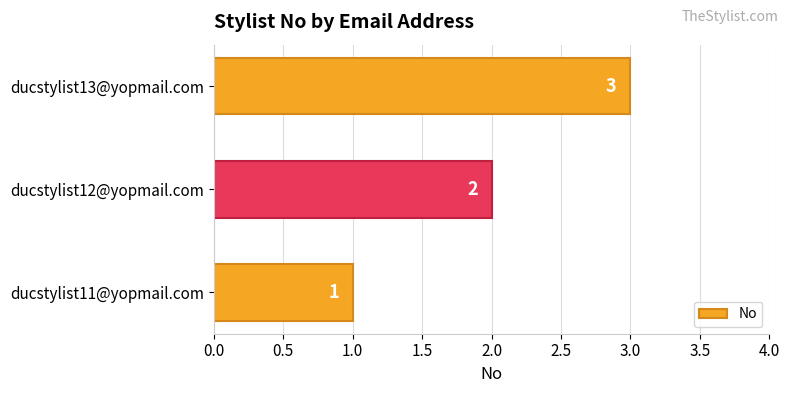

Count the values in the range 1 to 3.

3